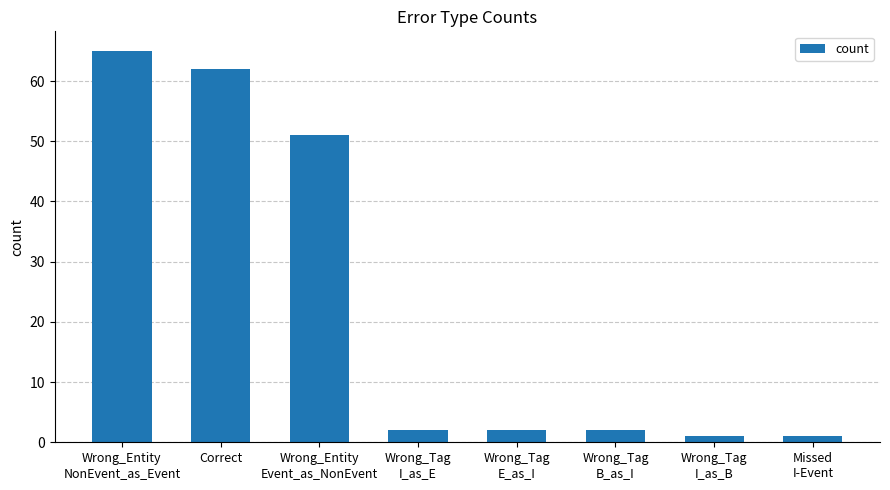

Which has a higher value, Correct or Wrong_Tag
I_as_E?

Correct